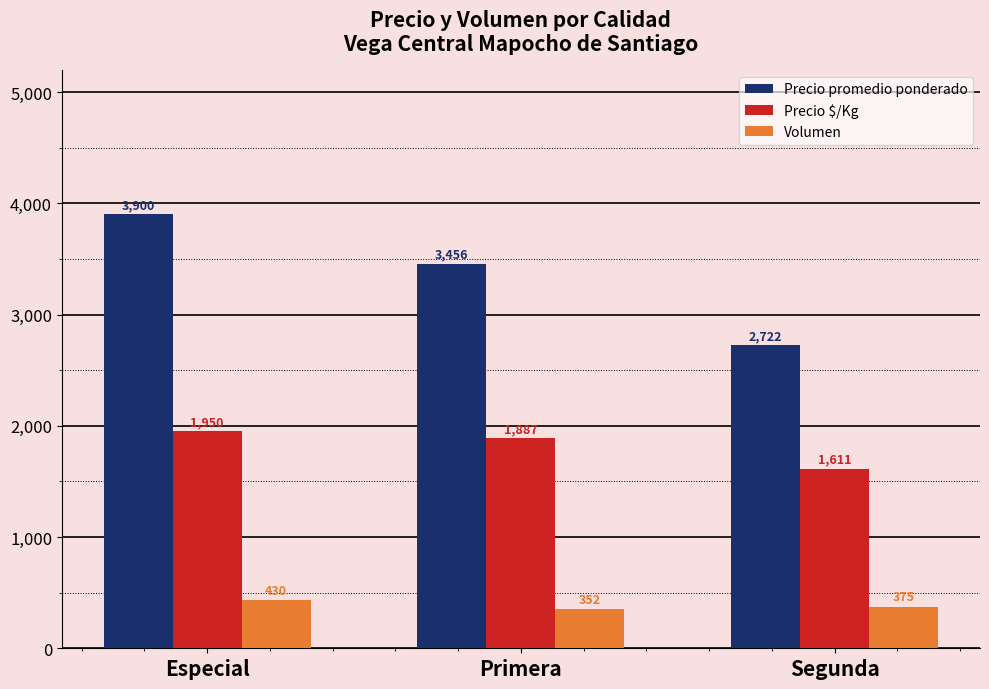

At which label does Precio promedio ponderado first exceed 3456?

Especial